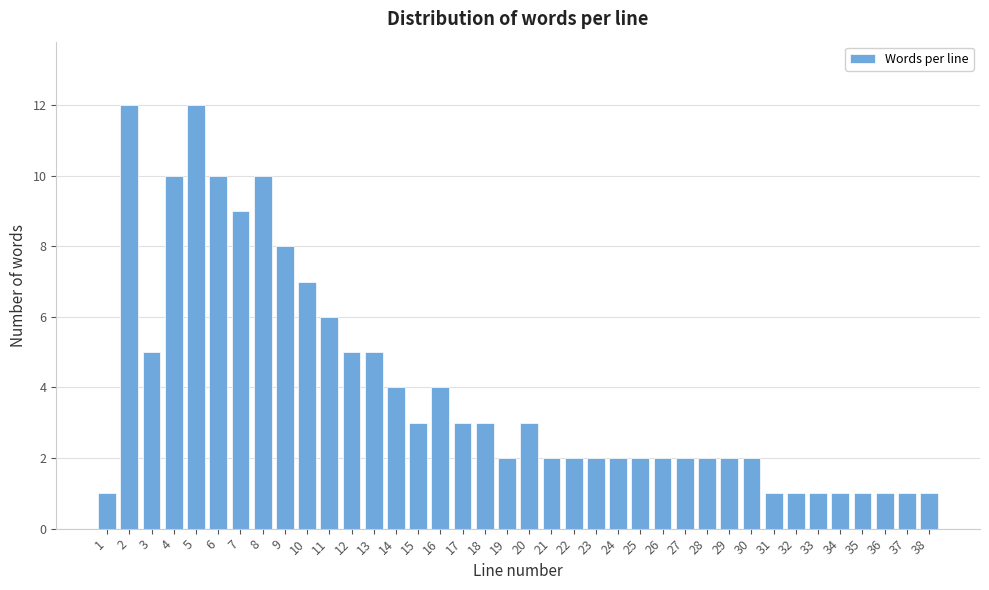

What is the average value?

4